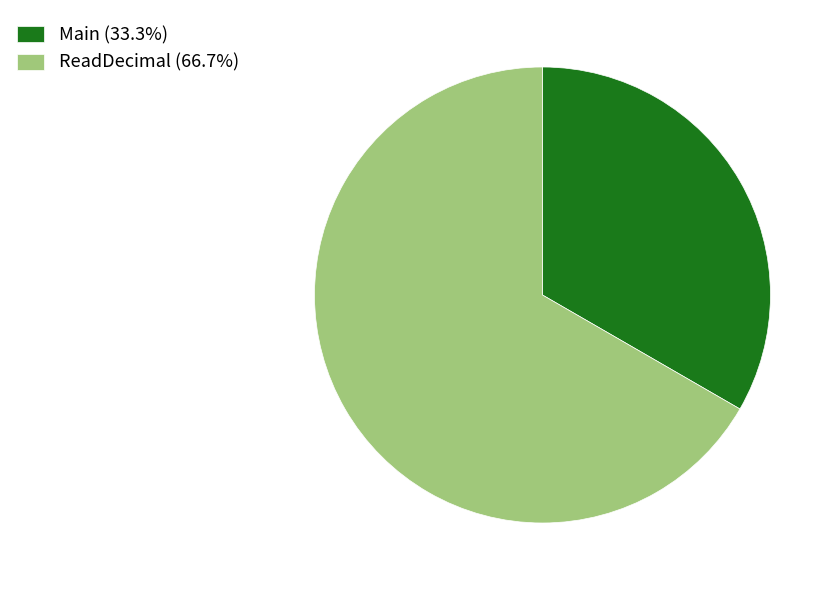

What is the ratio of the value at ReadDecimal to the value at Main?

2.0